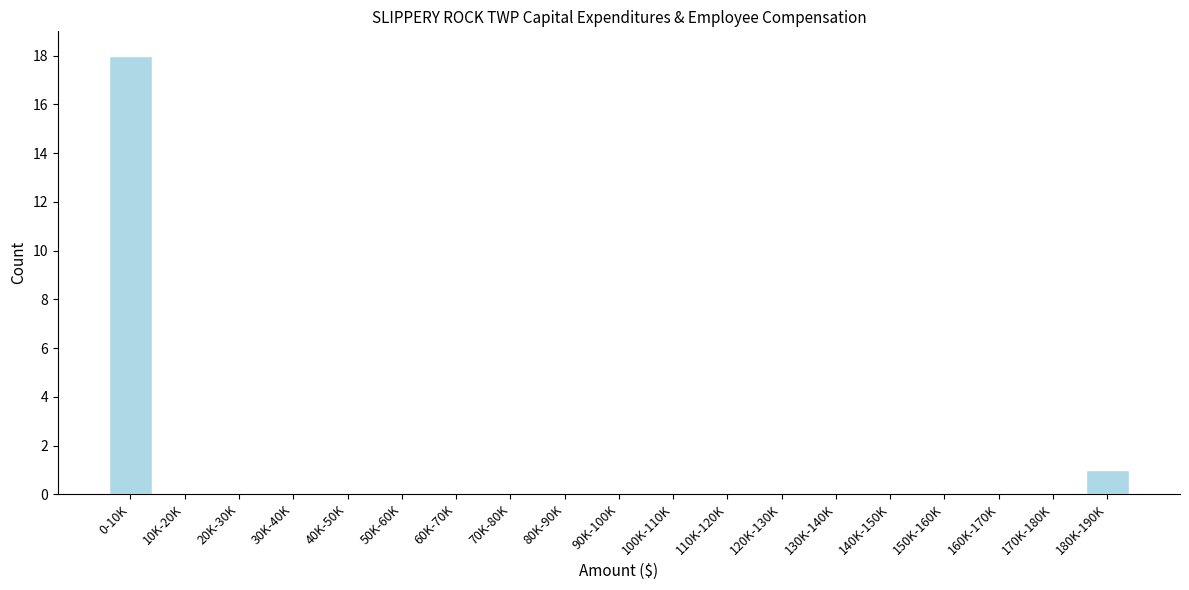

Reading left to right, list all the values displayed in this chart.

0-10K=18	10K-20K=0	20K-30K=0	30K-40K=0	40K-50K=0	50K-60K=0	60K-70K=0	70K-80K=0	80K-90K=0	90K-100K=0	100K-110K=0	110K-120K=0	120K-130K=0	130K-140K=0	140K-150K=0	150K-160K=0	160K-170K=0	170K-180K=0	180K-190K=1